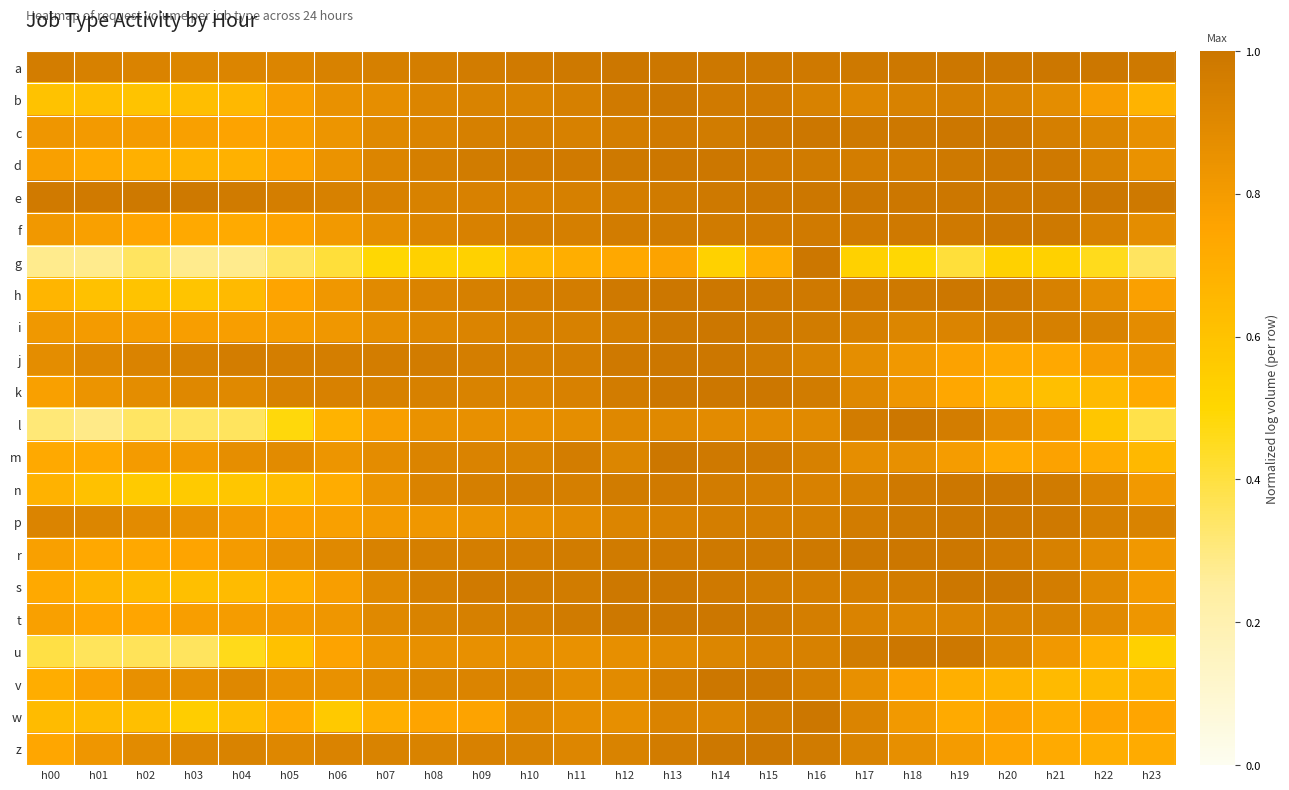

List the series in order of their peak value, lowest first.

a, b, c, d, e, f, g, h, i, j, k, l, m, n, p, r, s, t, u, v, w, z